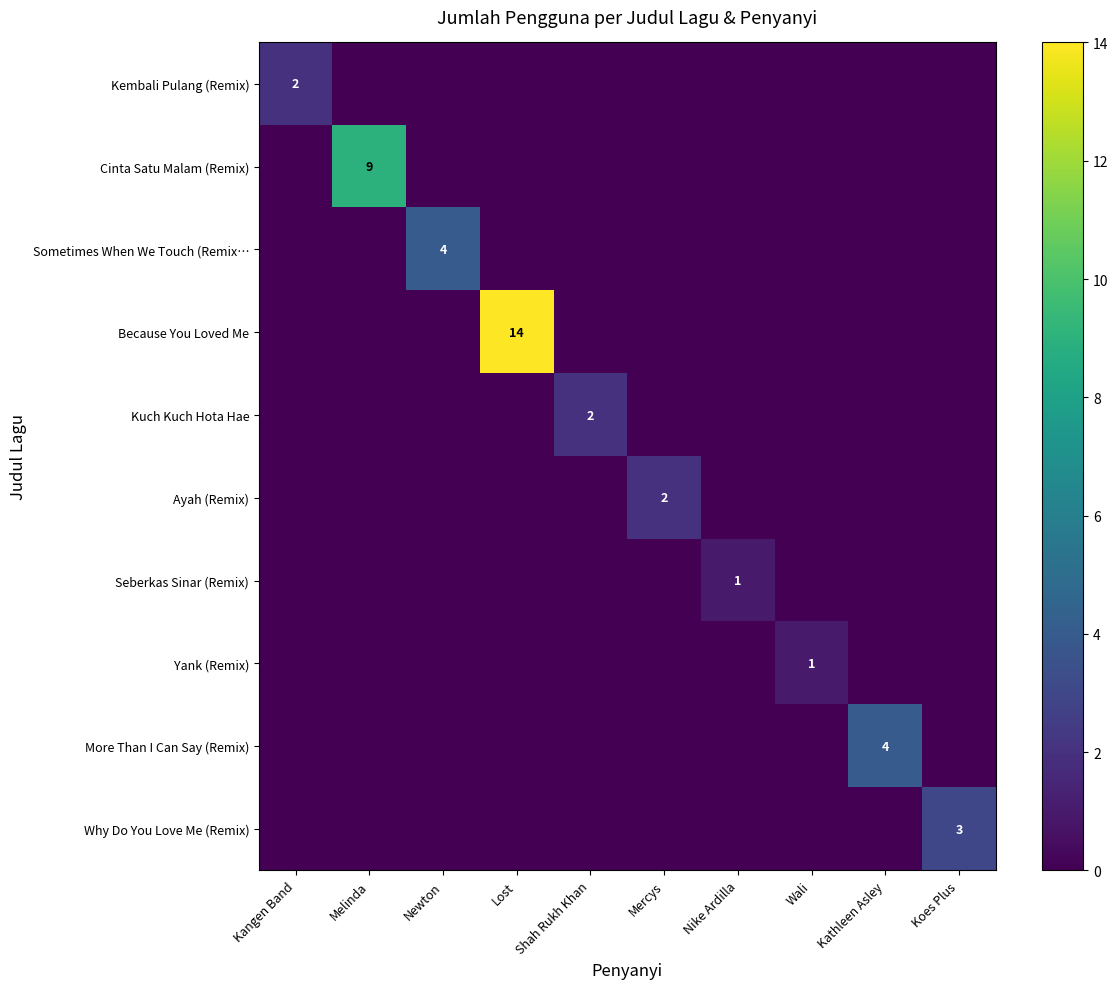

At which label is Yank (Remix) closest to 0?

Kangen Band